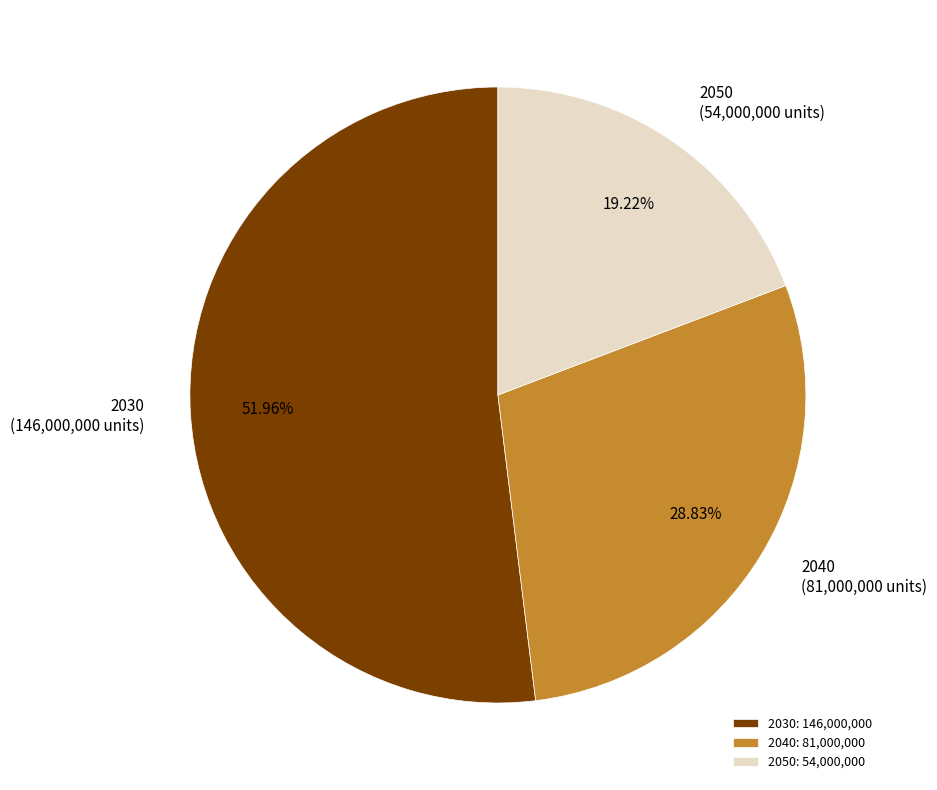

Do 2040 and 2050 together represent more than half of the pie?

No